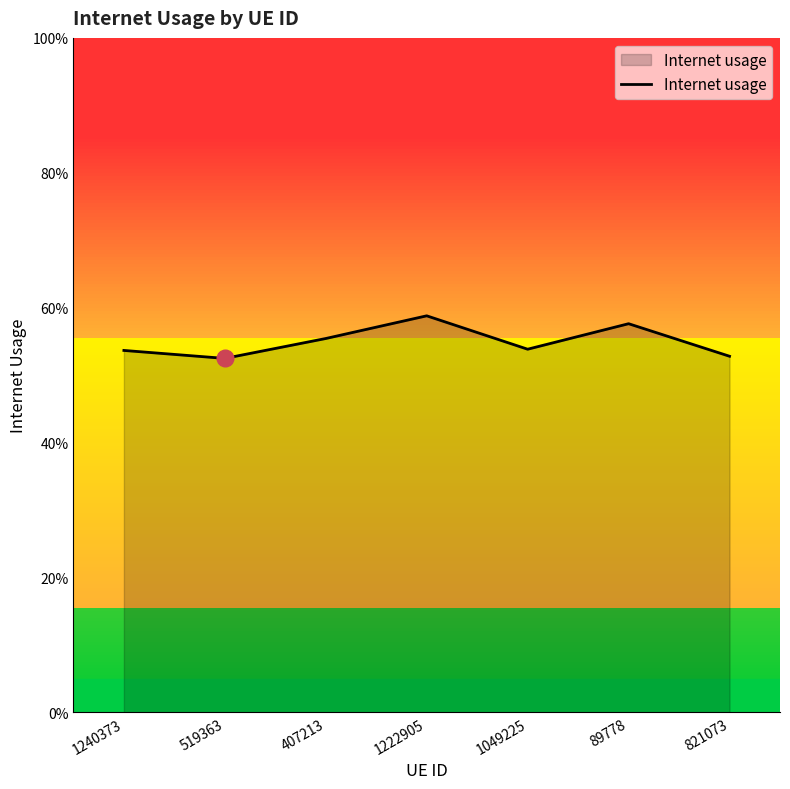

The value at 821073 is 0.2. True or false?

False